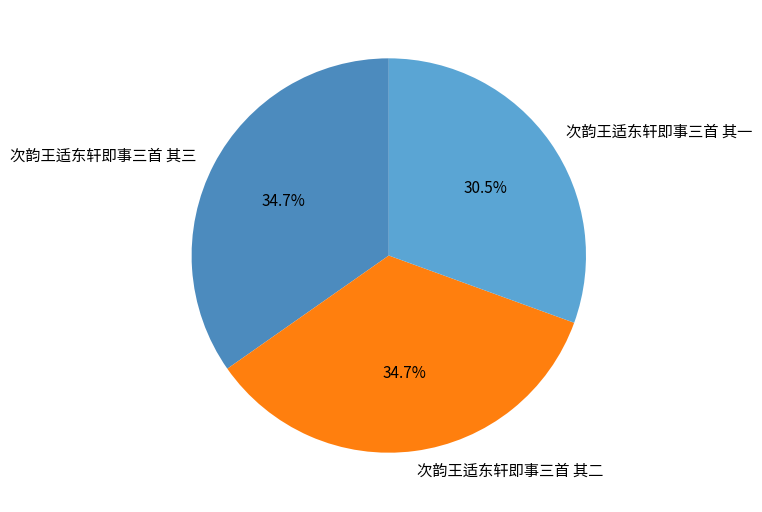

How many slices are in this pie chart?

3